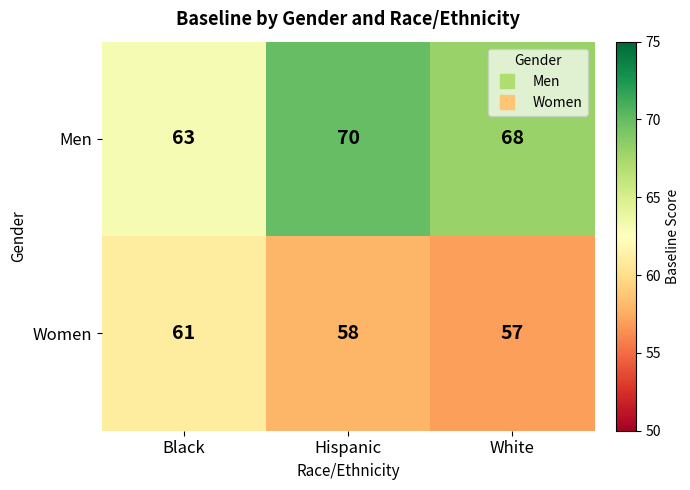

At which category is the sum across all series the highest?

Hispanic